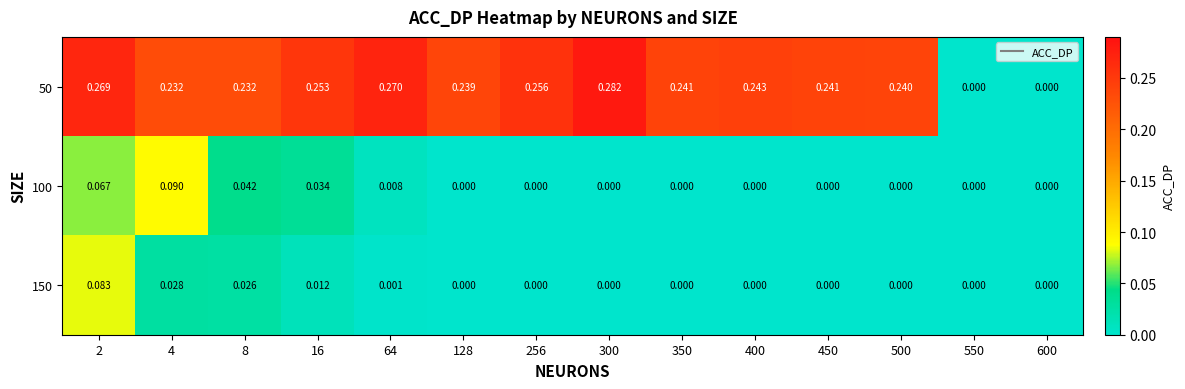

Is the value of 150 at 16 greater than the value of 100 at 16?

No